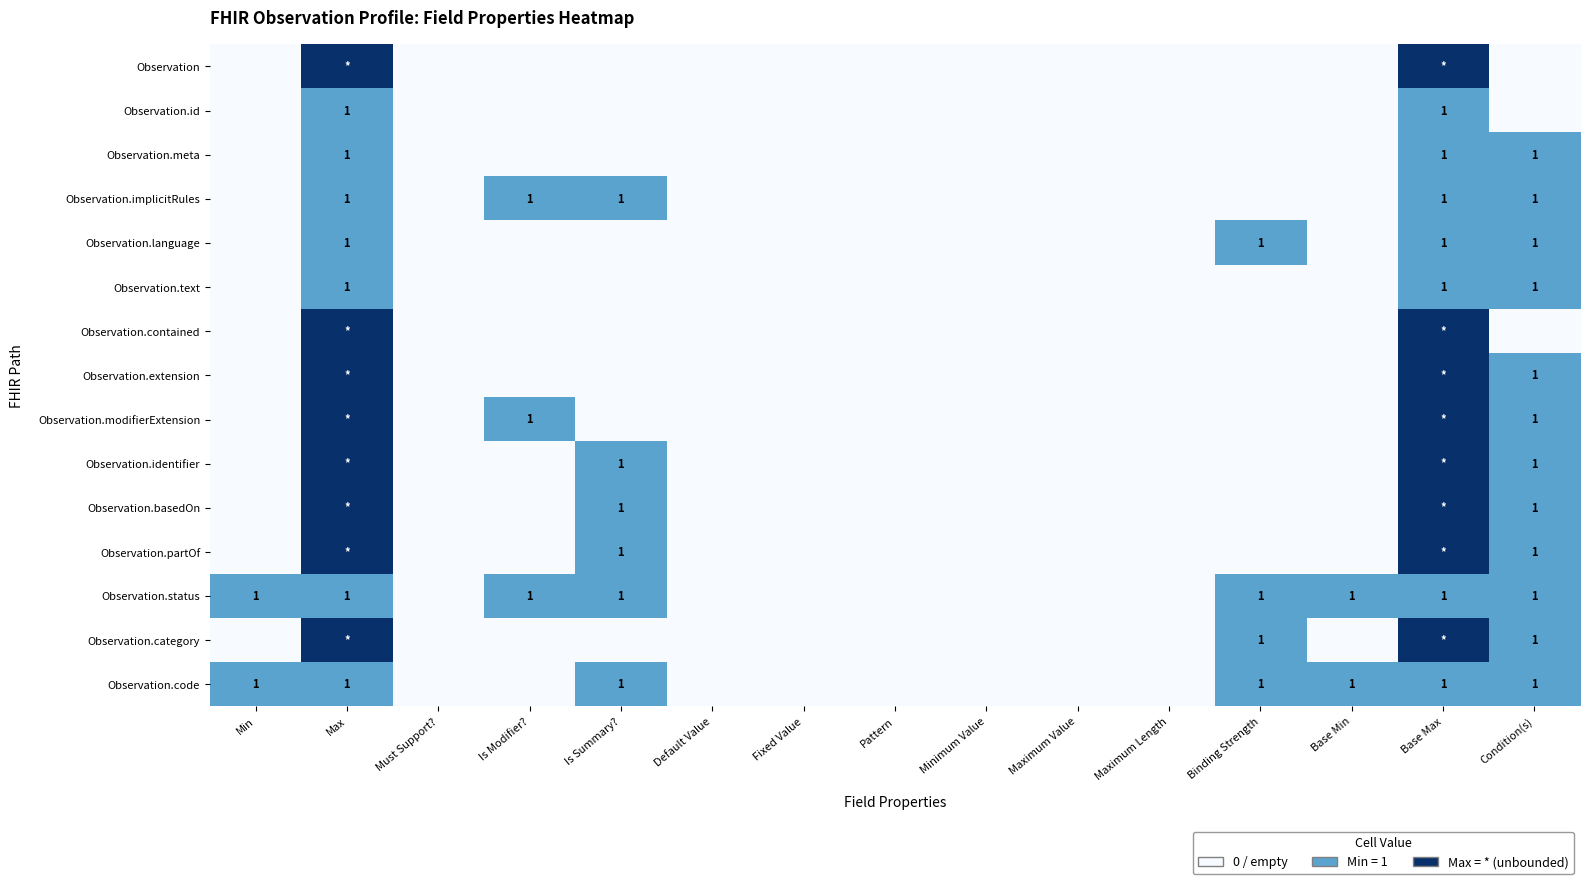

The value of Observation.basedOn at Is Summary? is 2. True or false?

False